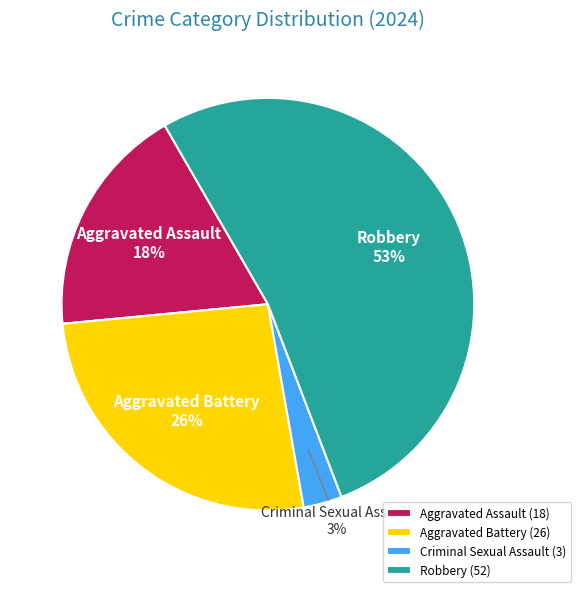

Which category has the smallest portion of the pie?

Criminal Sexual Assault